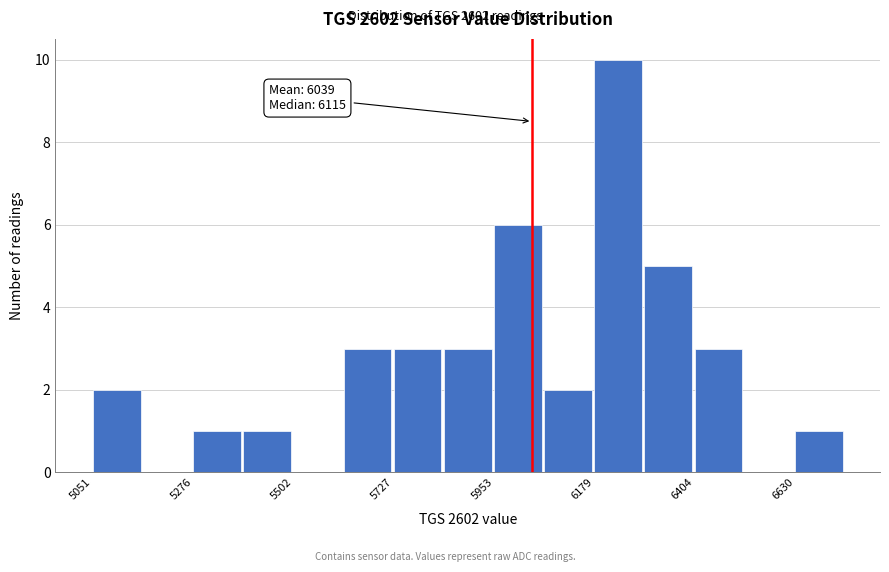

Read against the x-axis, roughly where is the centre of the tallest bar?

6250